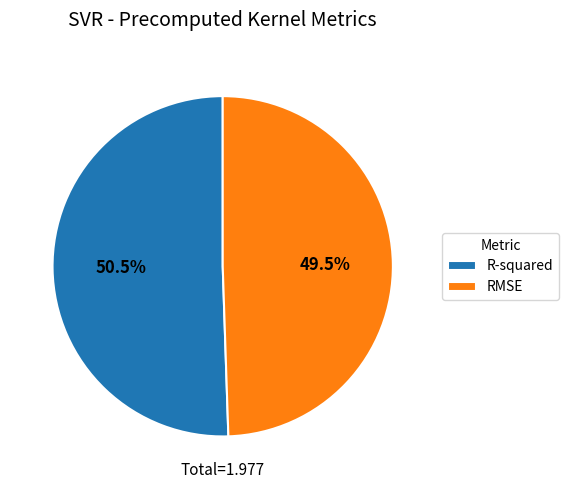

Which slice is the largest?

R-squared